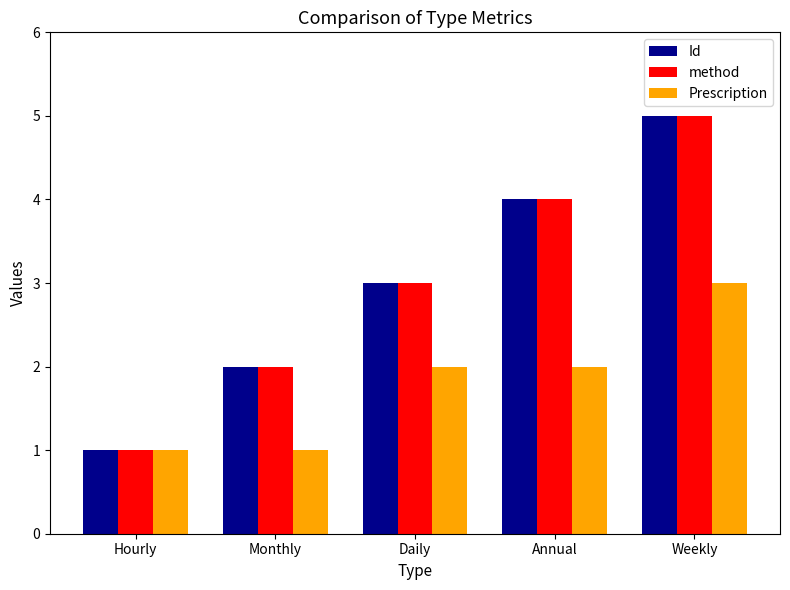

What is the sum of all method values?

15